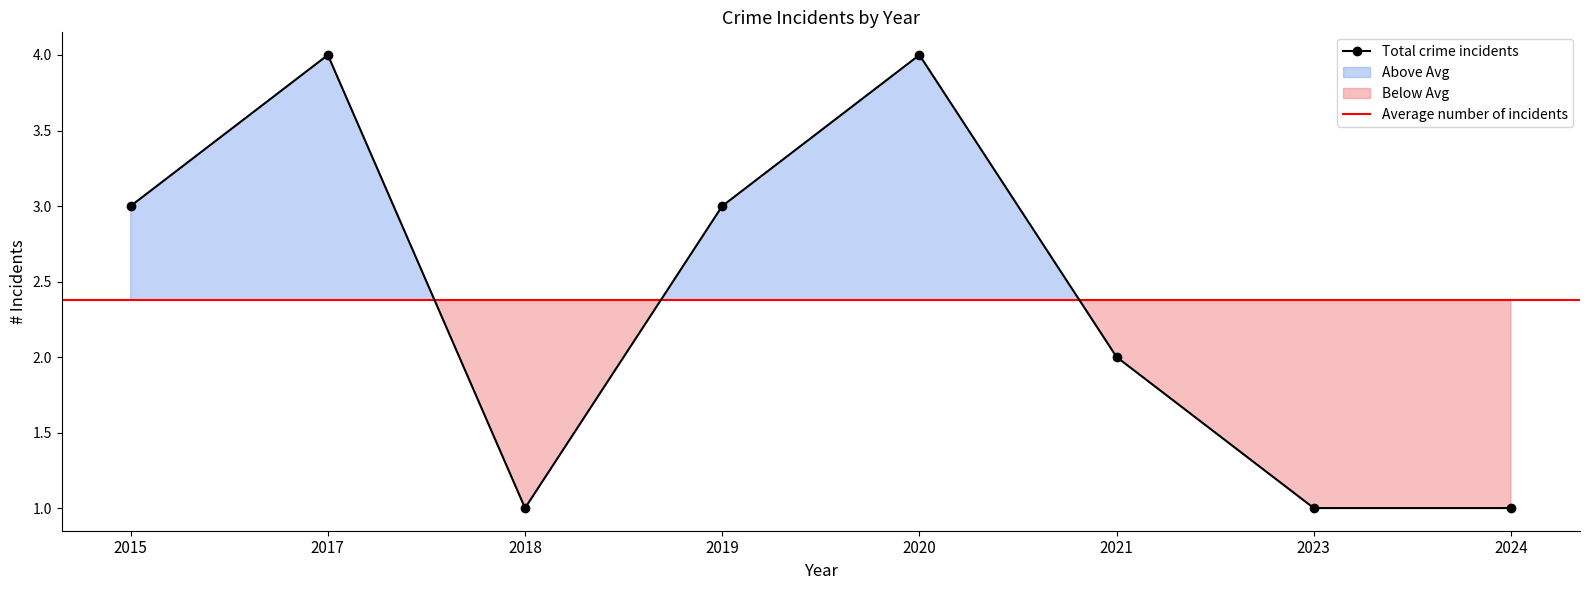

How many values are below 3?

4